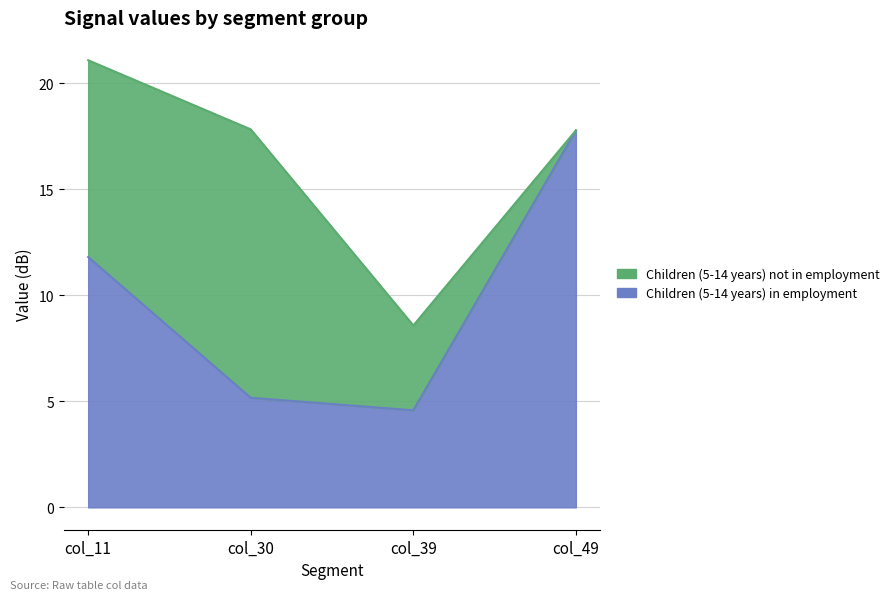

True or false: the data has more than 1 interior local peaks.

False